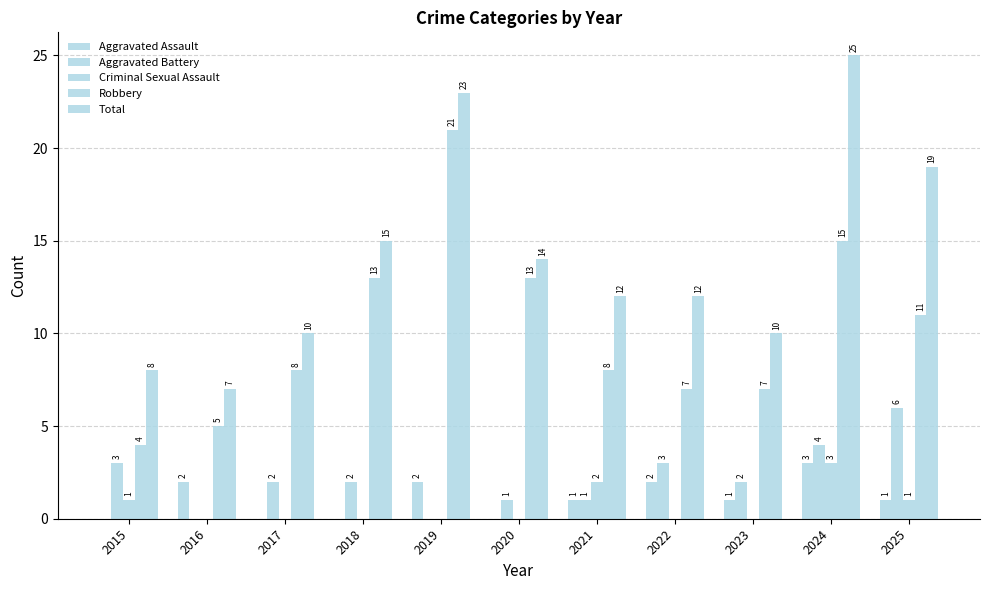

Is it true that Aggravated Battery equals 1 at 2023?

False